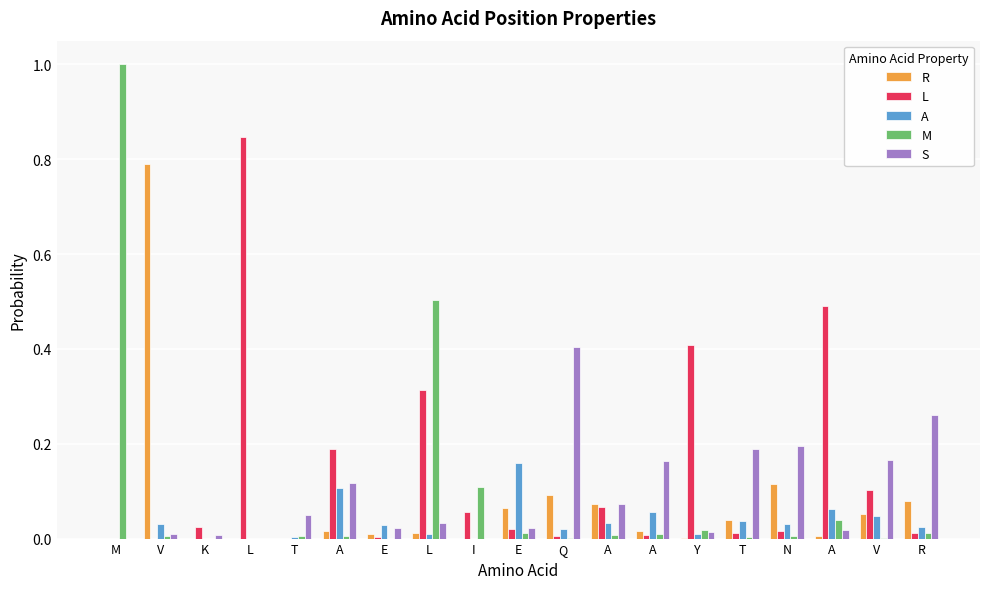

How many categories are shown in the chart?

19